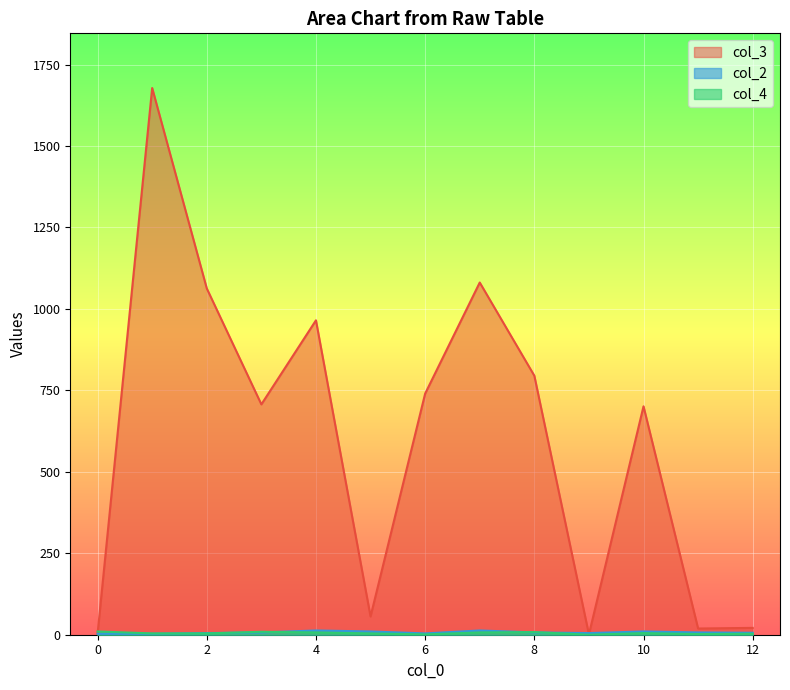

How many series are shown in this chart?

3